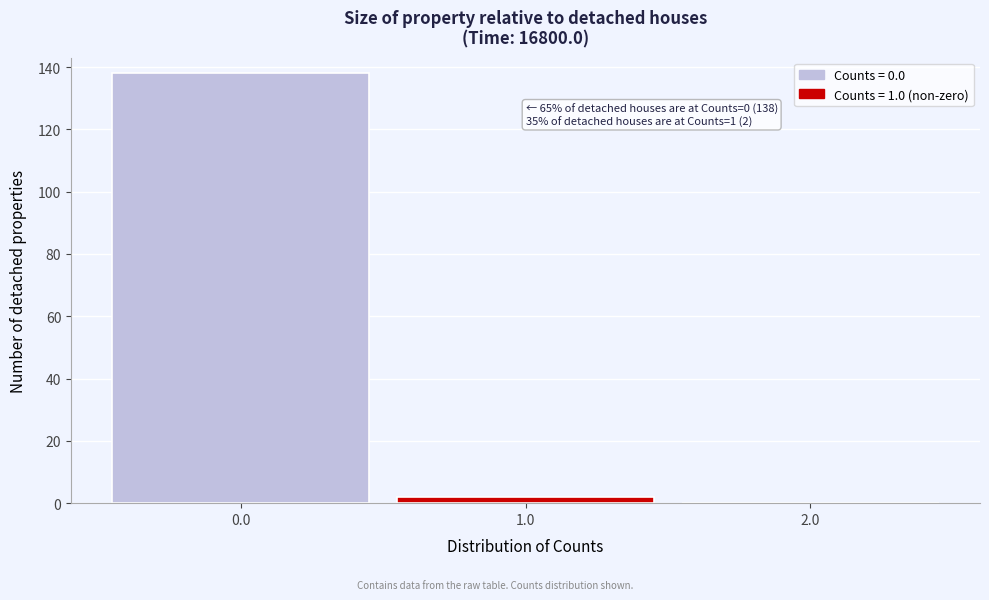

Which range on the x-axis has the tallest bar?

-0.5 to 0.5